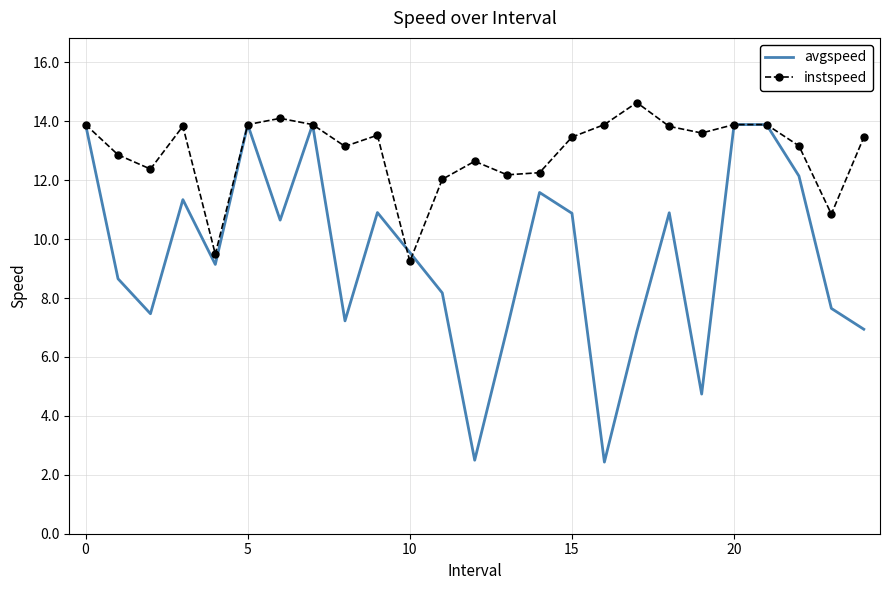

True or false: instspeed has more than 0 points higher than both neighbors.

True